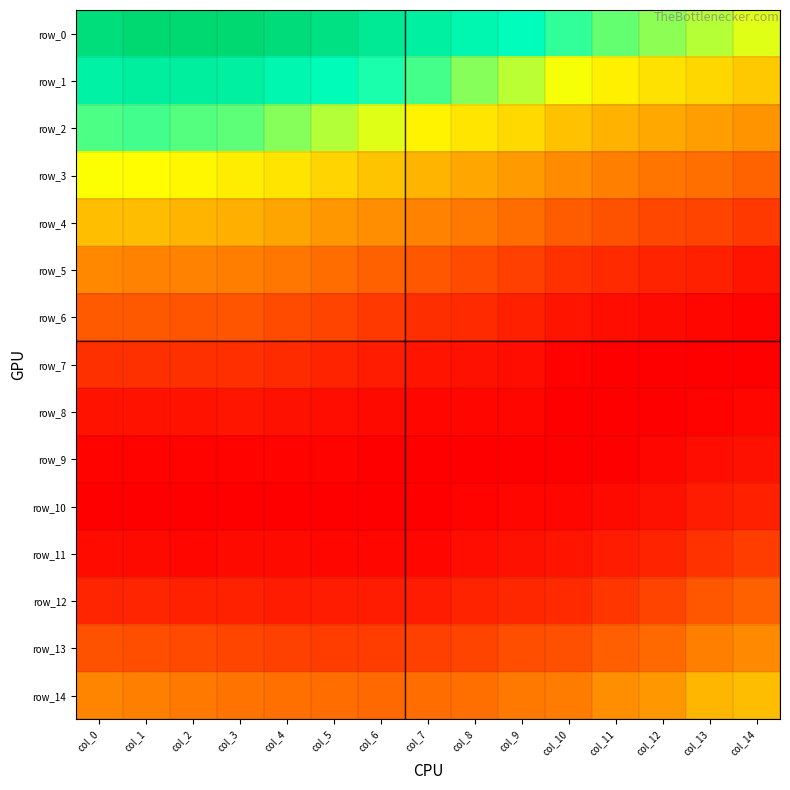

Is the value of row_0 at col_2 greater than the value of row_11 at col_1?

Yes